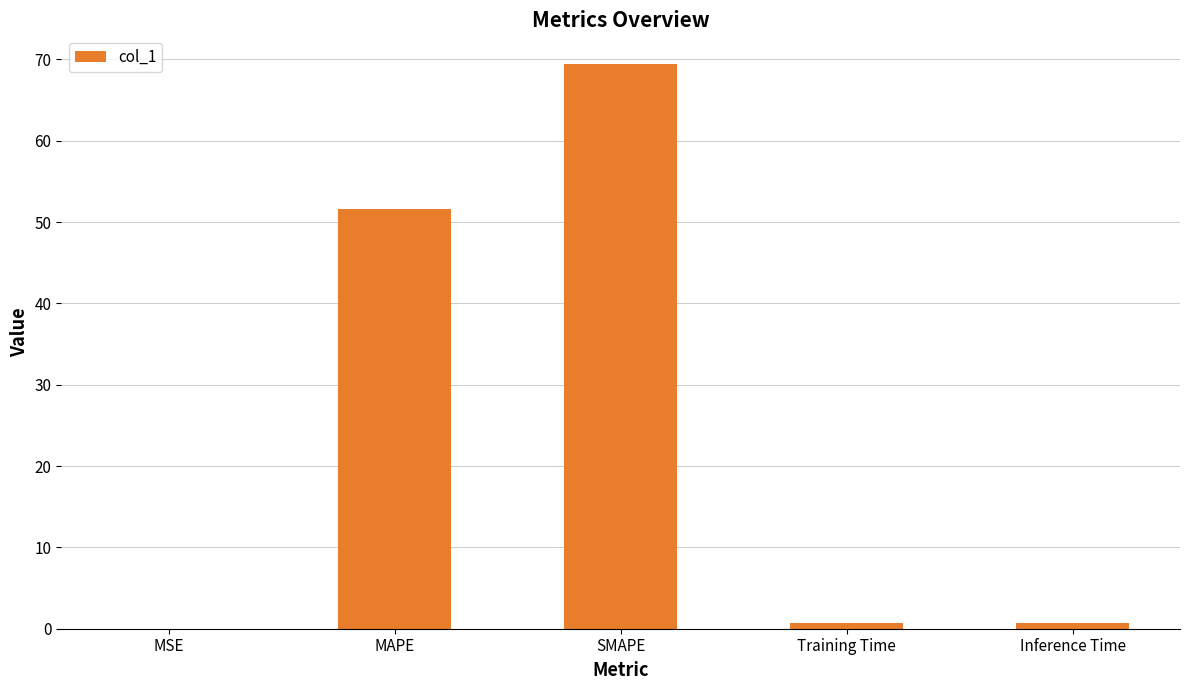

What is the sum of all values?

122.5